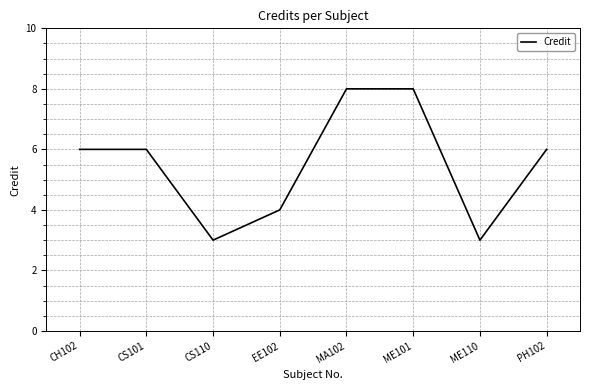

Where is the first local minimum?

CS110